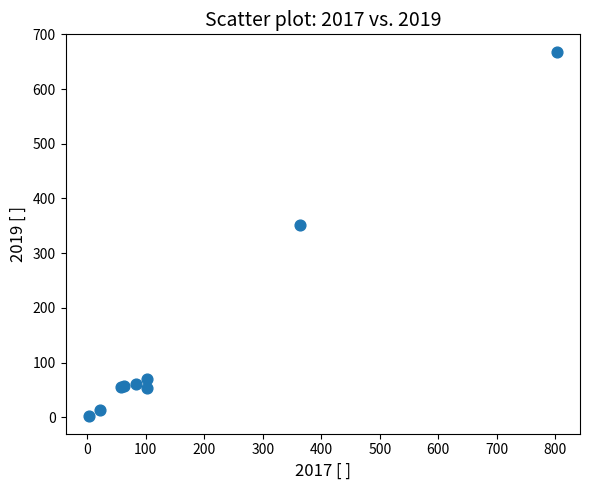

What Y value in the scatter plot is closest to 335?

351